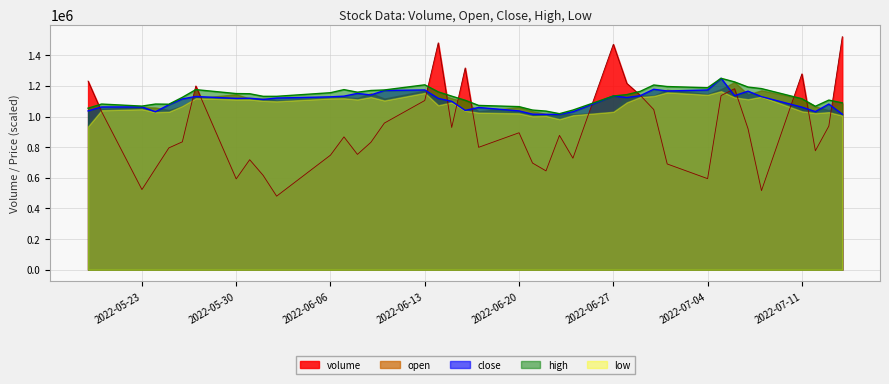

How many times do volume and close cross each other?

14